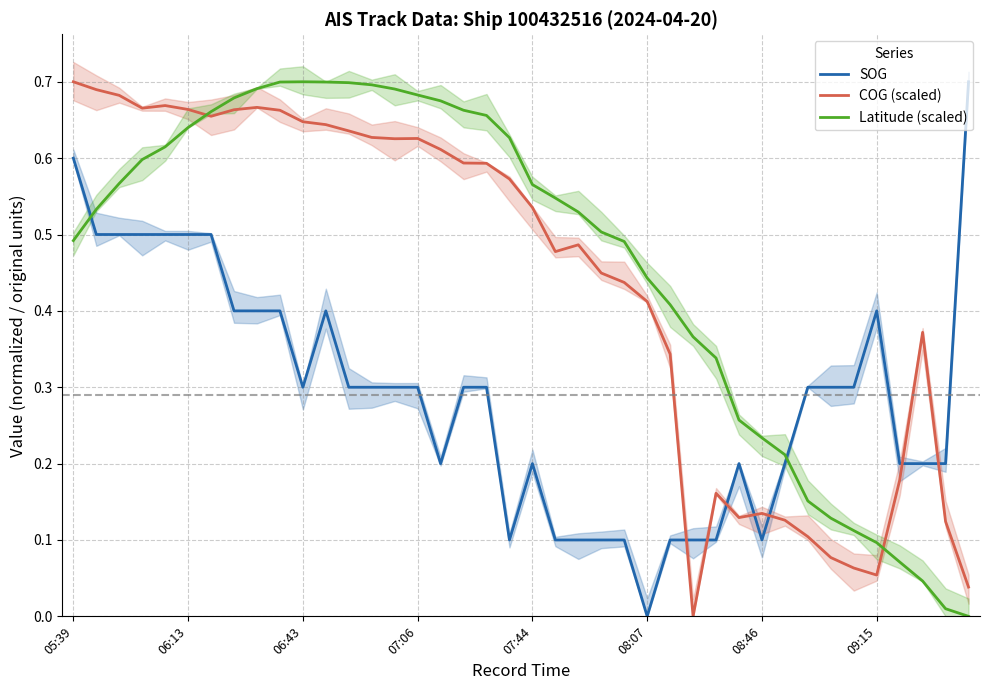

Which has a higher value, 36 or 9?

9